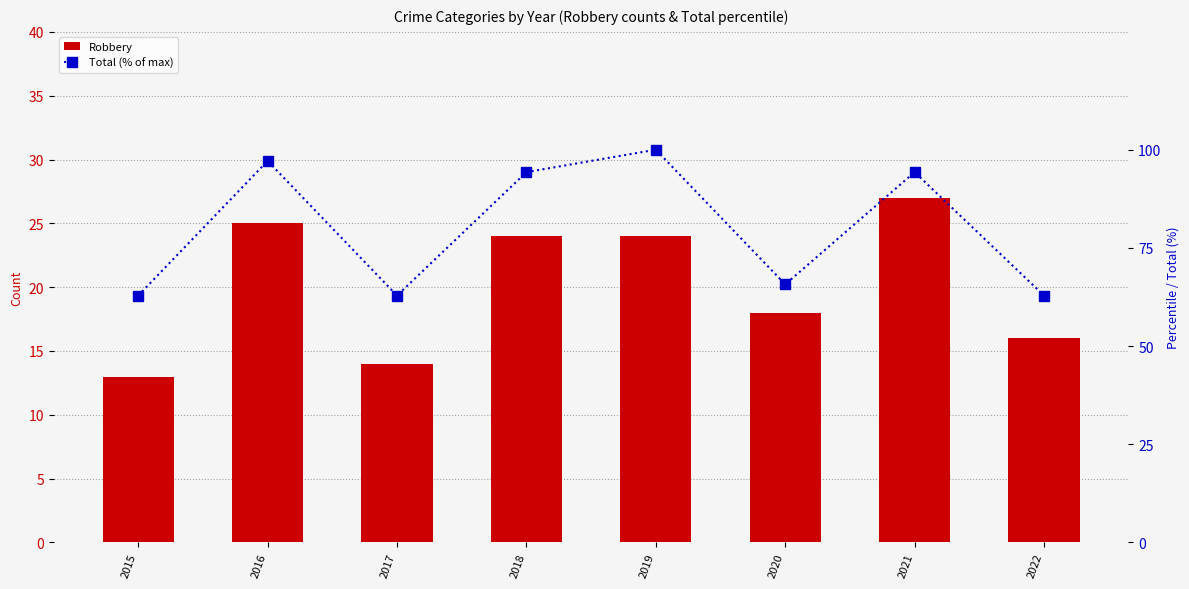

The Total (% of max) series shows 65.7 at 2020. True or false?

True